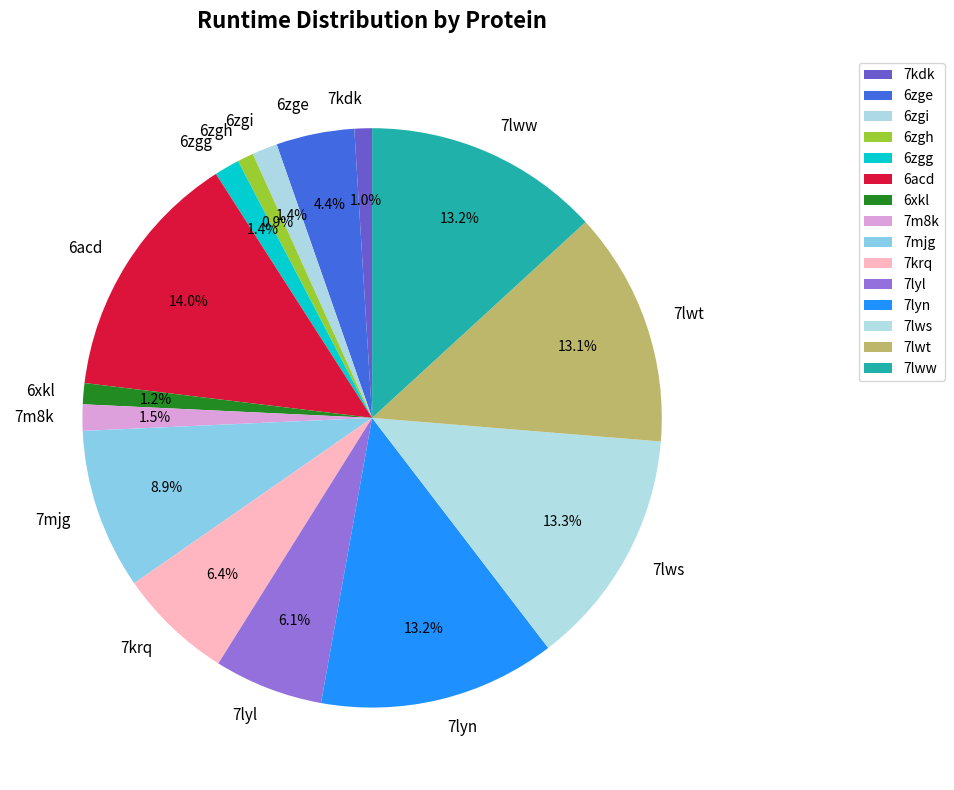

What percentage is the 7lyl slice, to the nearest percent?

6%